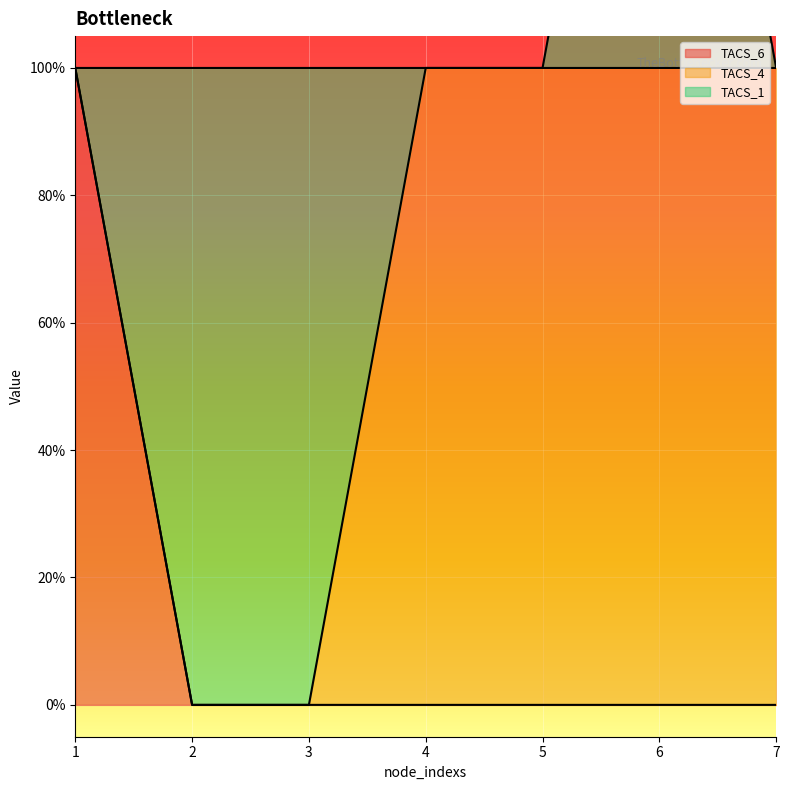

What is the difference between the highest and lowest values at 1?

1